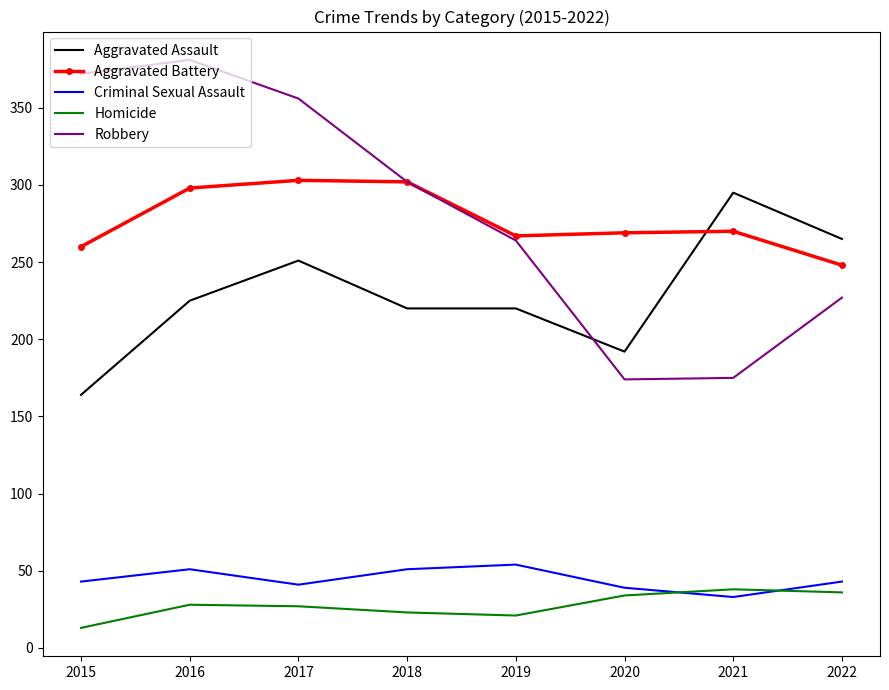

What is the maximum value shown in the chart?

381